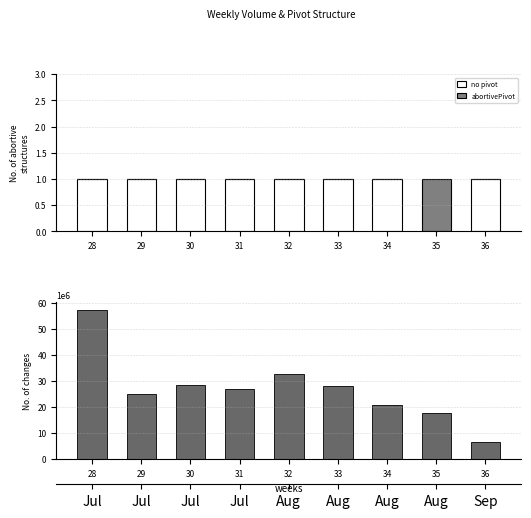

How many series are shown in this chart?

3